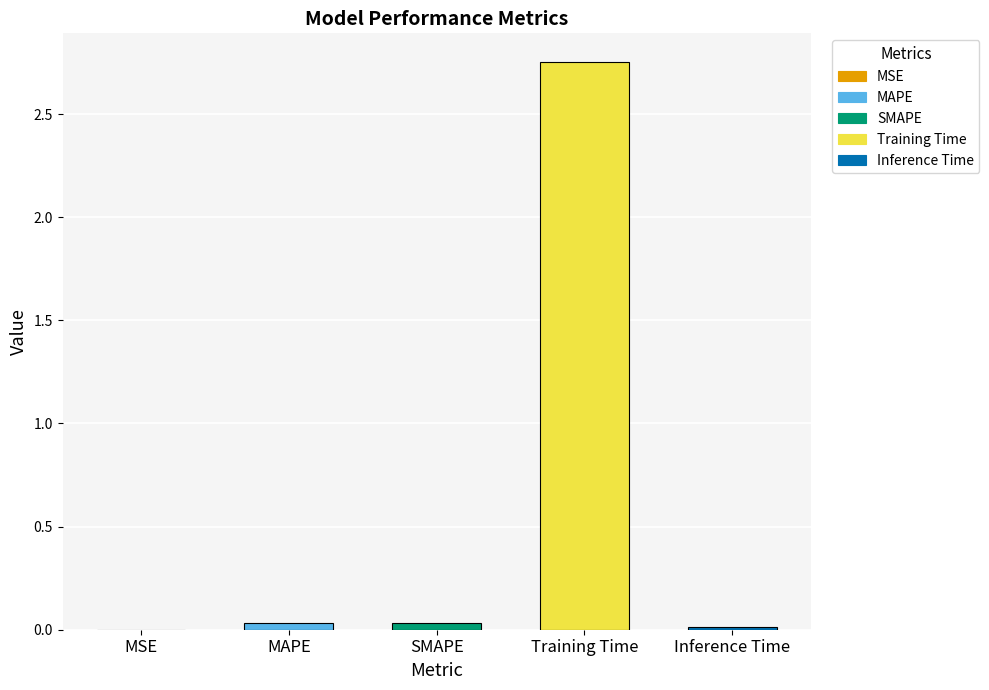

What is the average value?

0.6